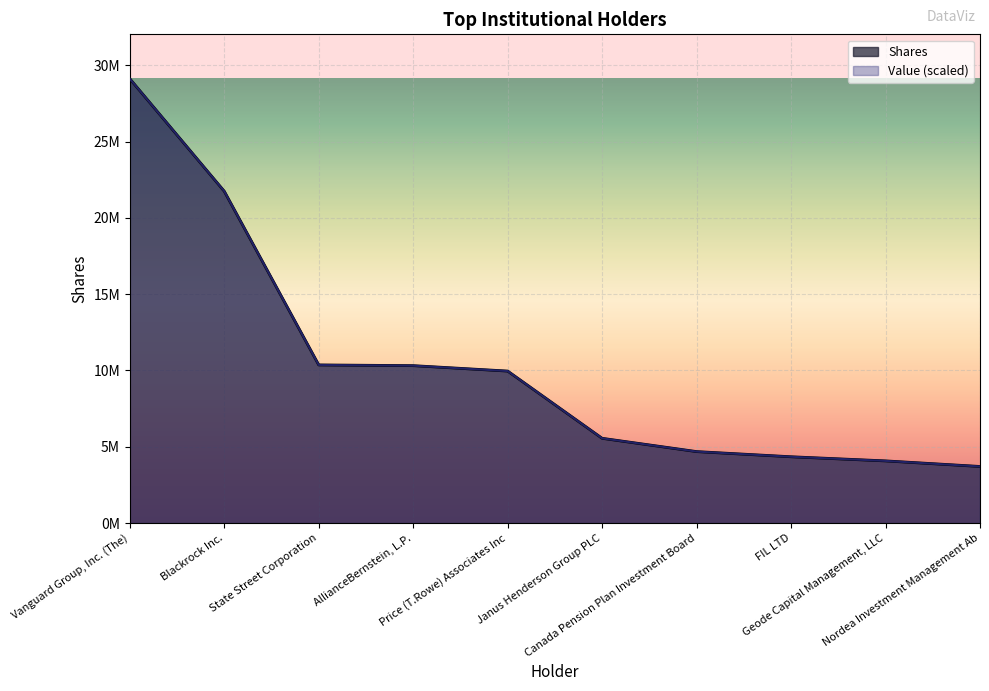

Is it true that Shares equals 7020501.2 at FIL LTD?

False